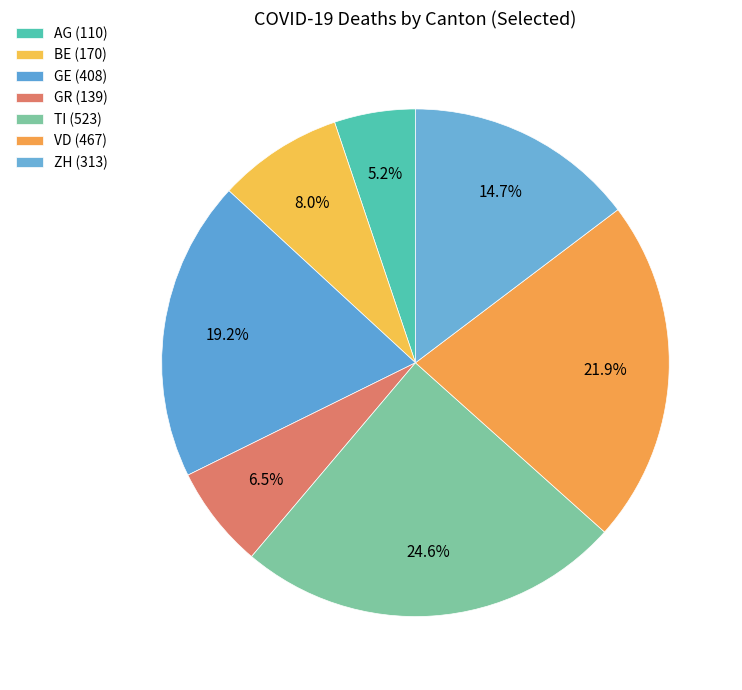

The ZH slice represents 23% of the pie. True or false?

False